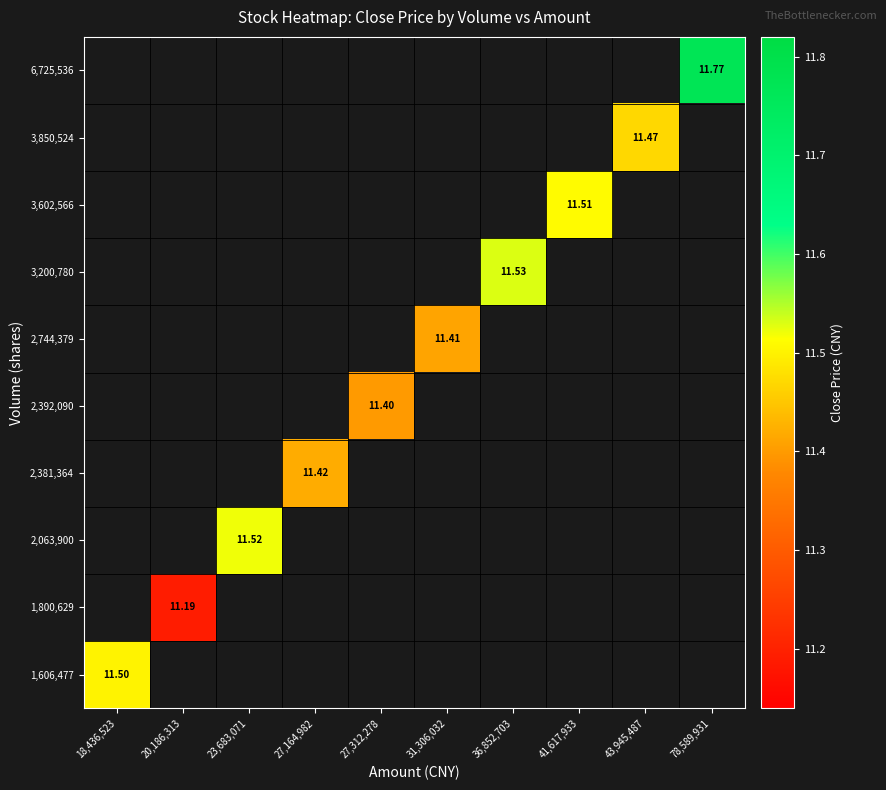

The 2,392,090 series shows 19.8 at 27,312,278. True or false?

False